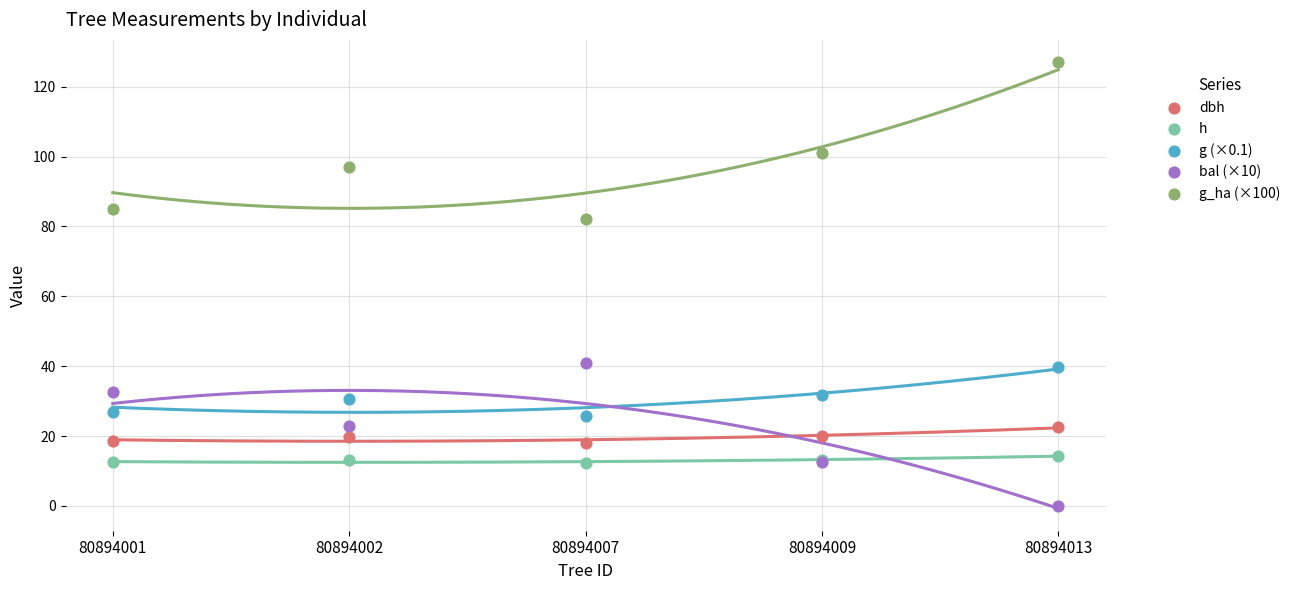

Which series contains the lowest Y value?

bal (×10)